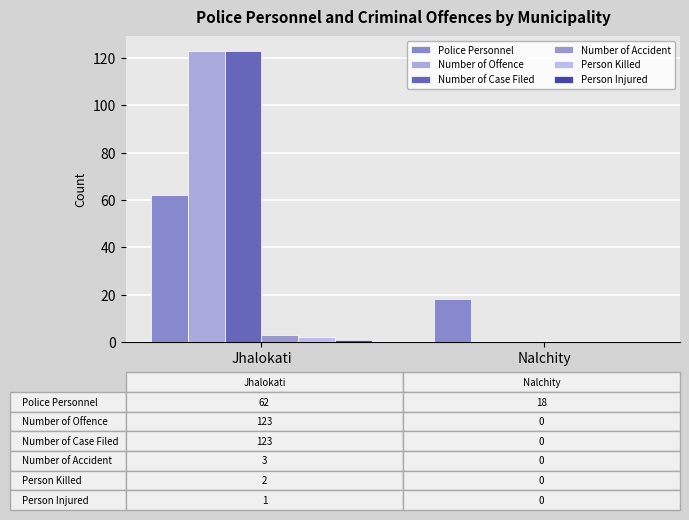

The Number of Offence series shows 123 at Jhalokati. True or false?

True